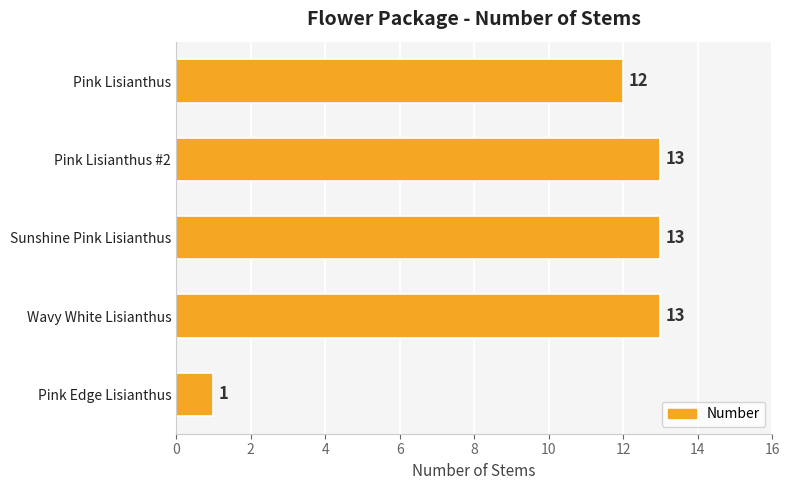

Which label corresponds to the smallest value in the chart?

Pink Edge Lisianthus